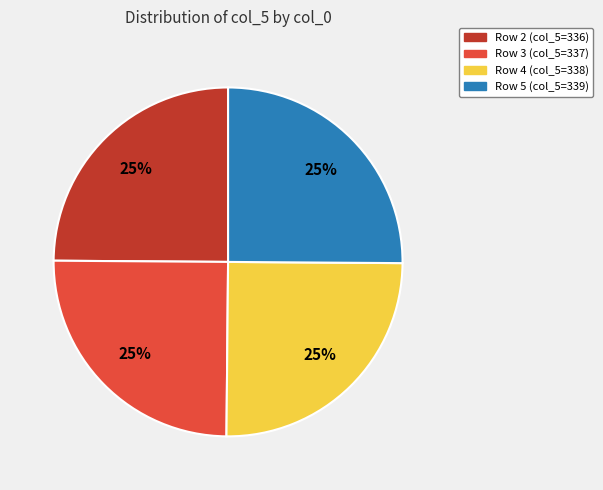

Is there a majority slice in this chart?

No